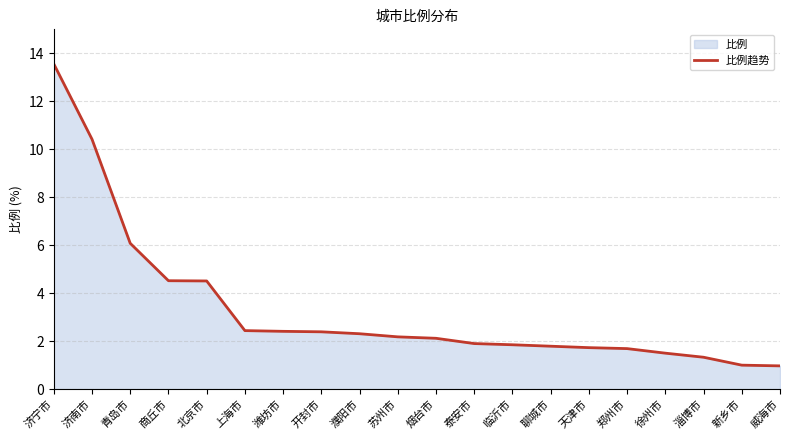

List the labels in order of value, smallest first.

威海市, 新乡市, 淄博市, 徐州市, 郑州市, 天津市, 聊城市, 临沂市, 泰安市, 烟台市, 苏州市, 濮阳市, 开封市, 潍坊市, 上海市, 北京市, 商丘市, 青岛市, 济南市, 济宁市